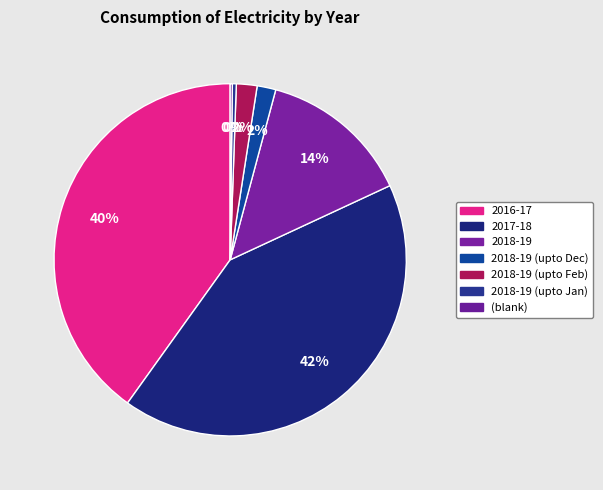

Is there a majority slice in this chart?

No